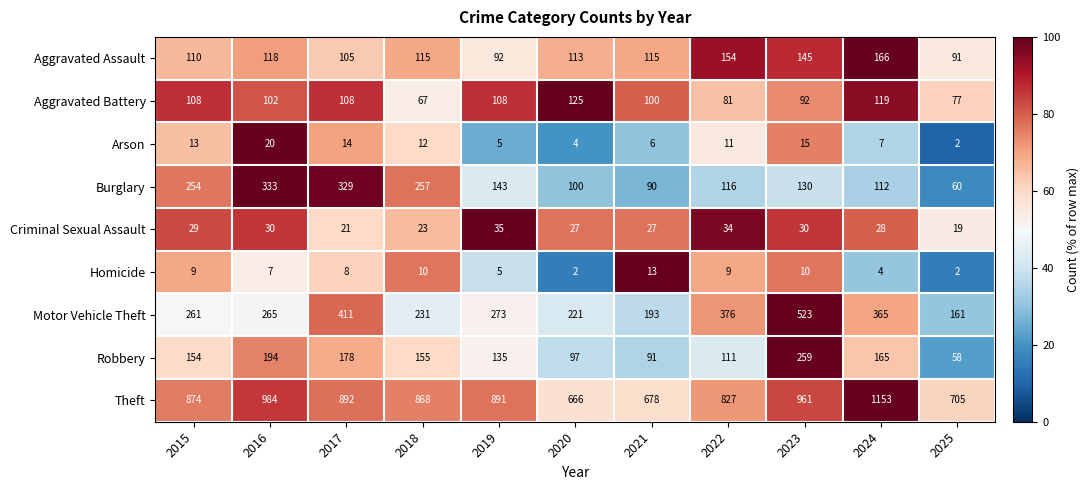

What is the total value across all series at 2023?

2165